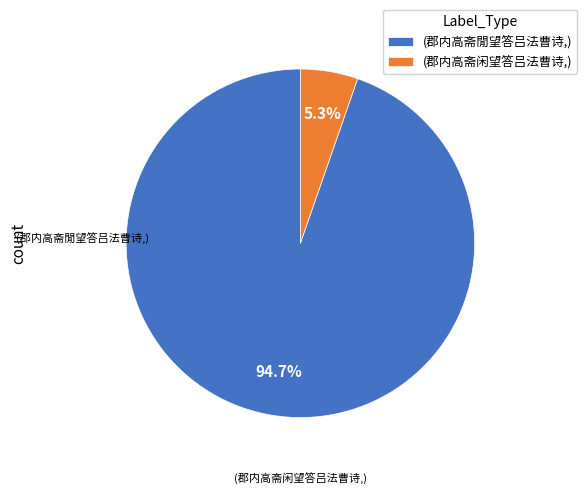

Does any single category account for the majority?

Yes